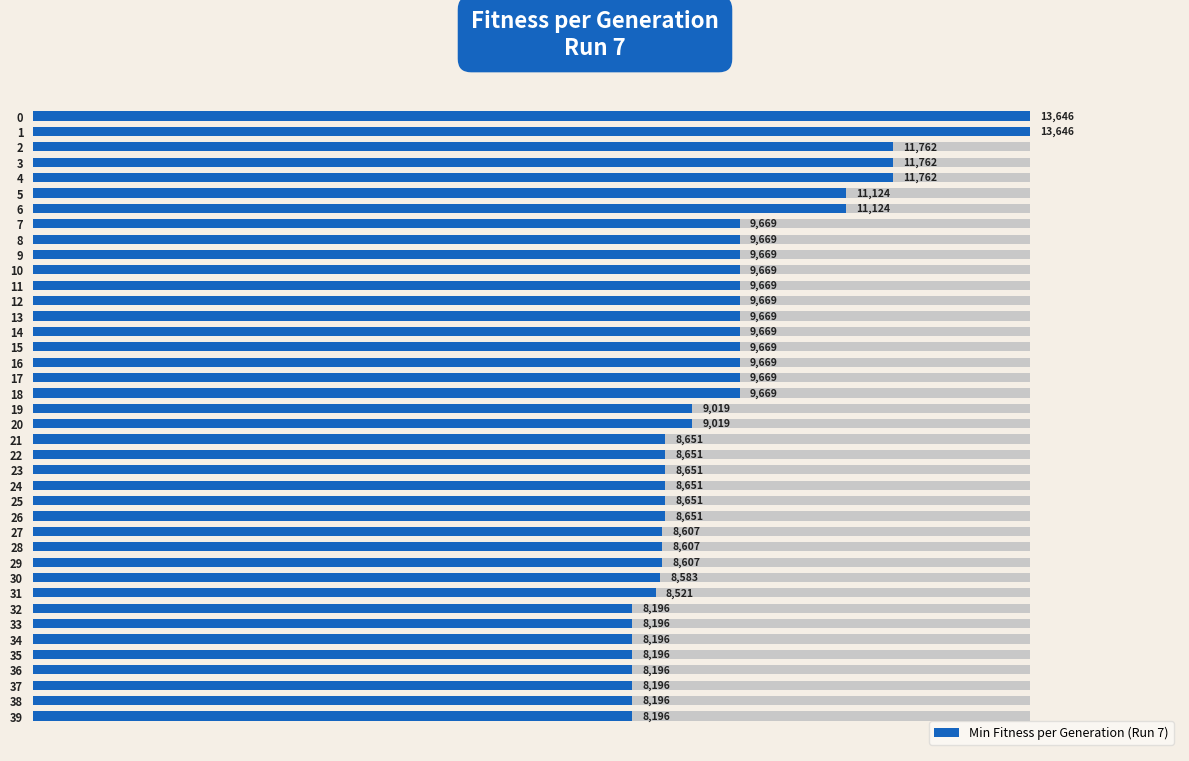

What is the average value?

9482